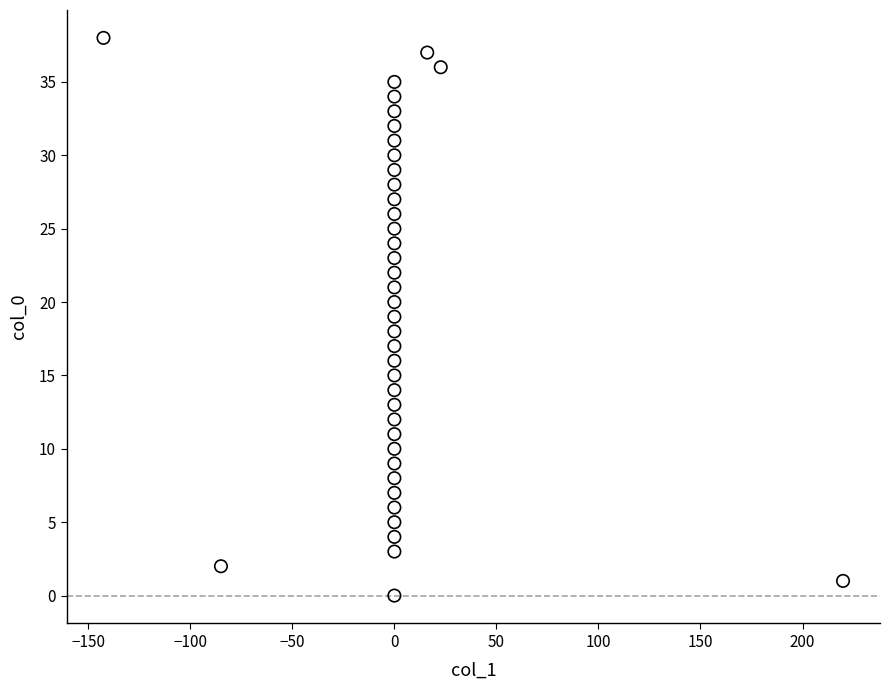

What is the range of Y values (max minus min)?

38